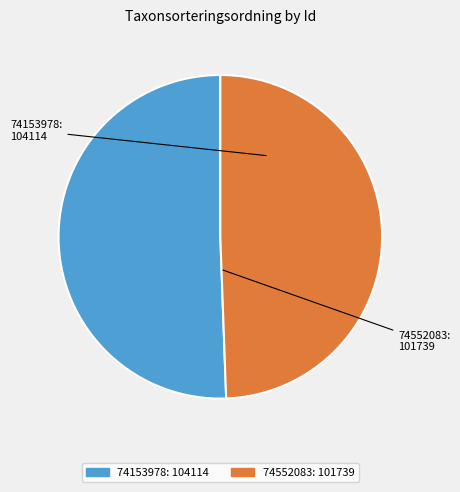

Which slice is the smallest?

74552083